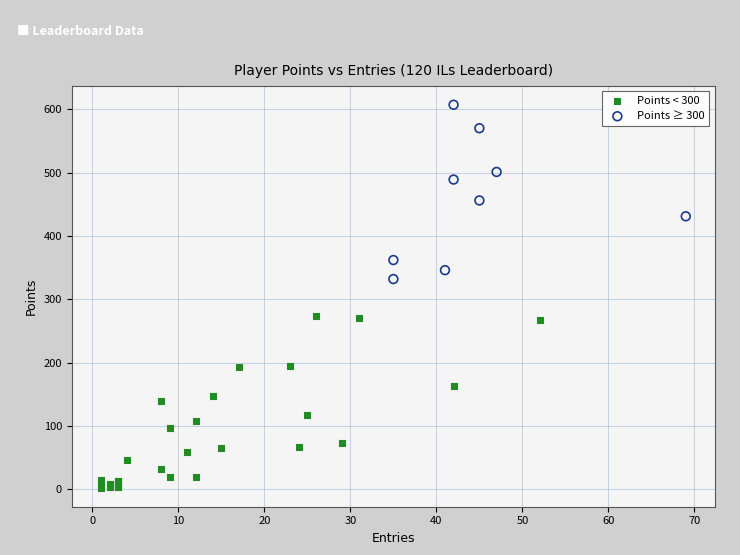

Which series contains the lowest Y value?

Points < 300